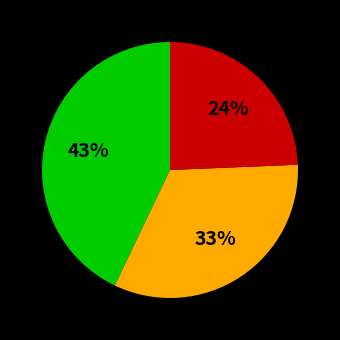

To the nearest percent, what is the difference between the largest and smallest slice percentages?

19%